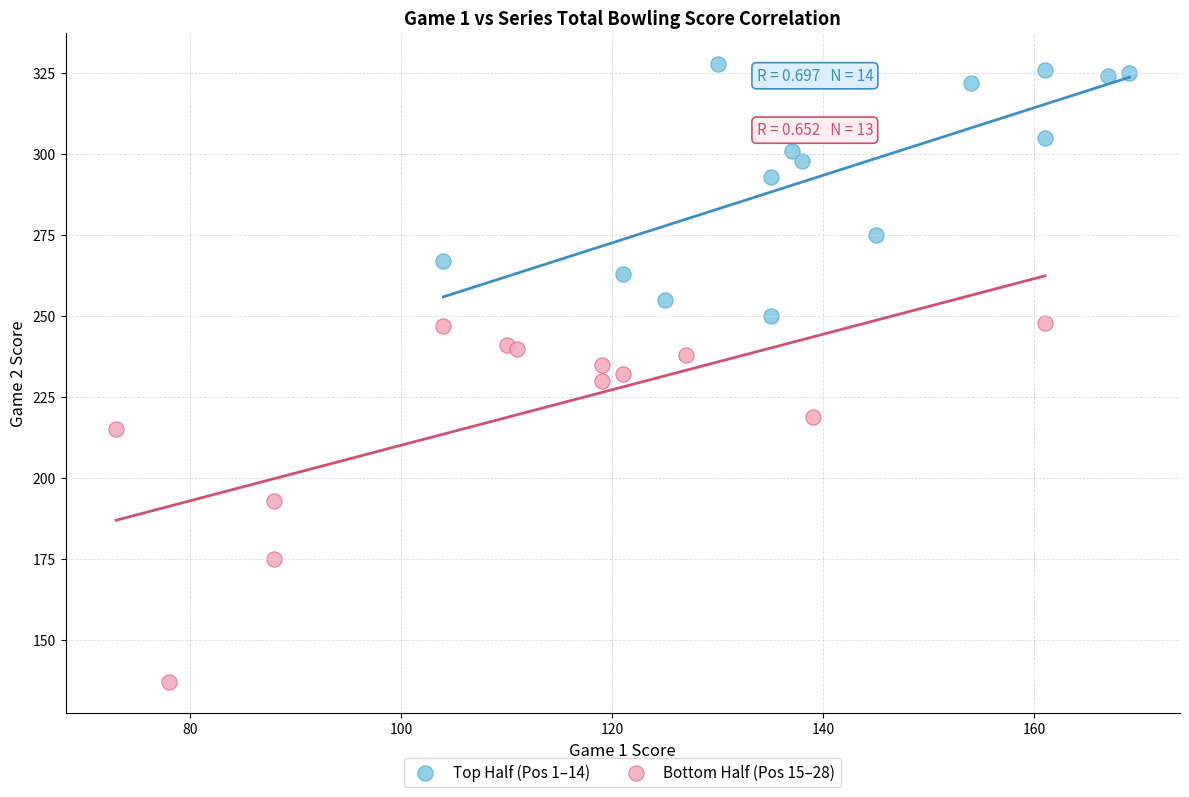

Which series has the widest spread of Y values?

Bottom Half (Pos 15–28)